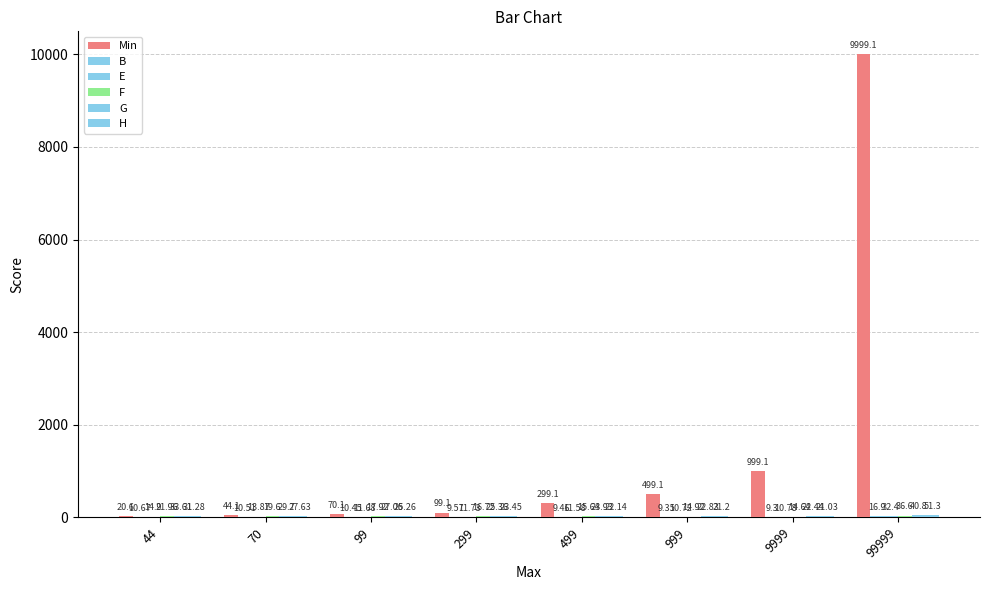

At which label does Min reach its minimum?

44